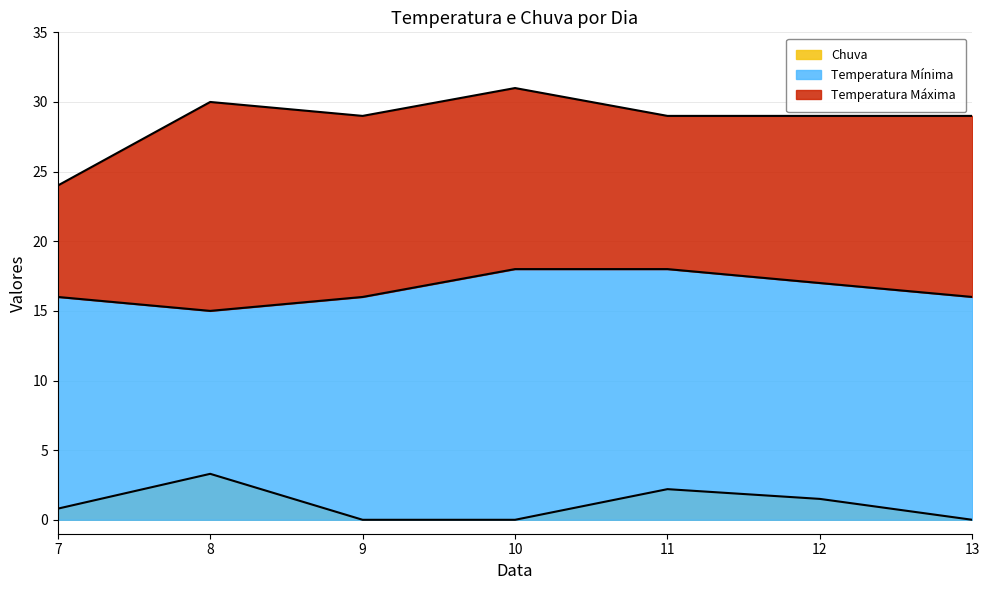

Between 7 and 11, which series saw the biggest shift?

Temperatura Máxima